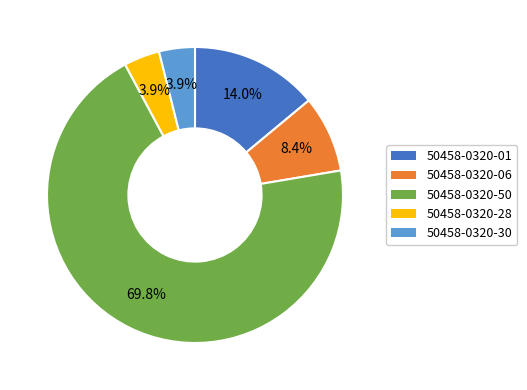

How much of the chart is everything except 50458-0320-01?

86.0%